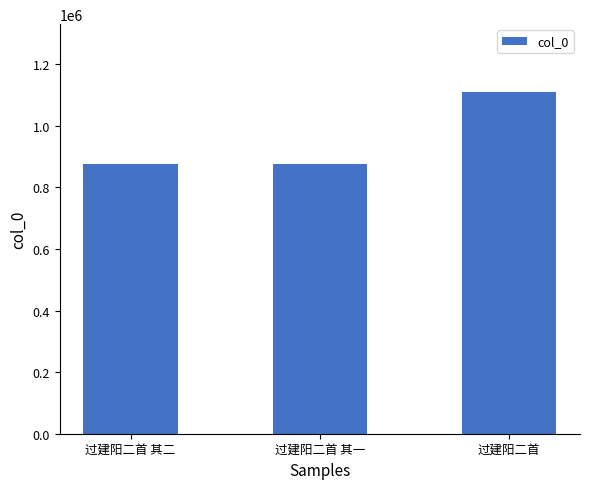

What is the value of the 3rd bar from the left?

1108506